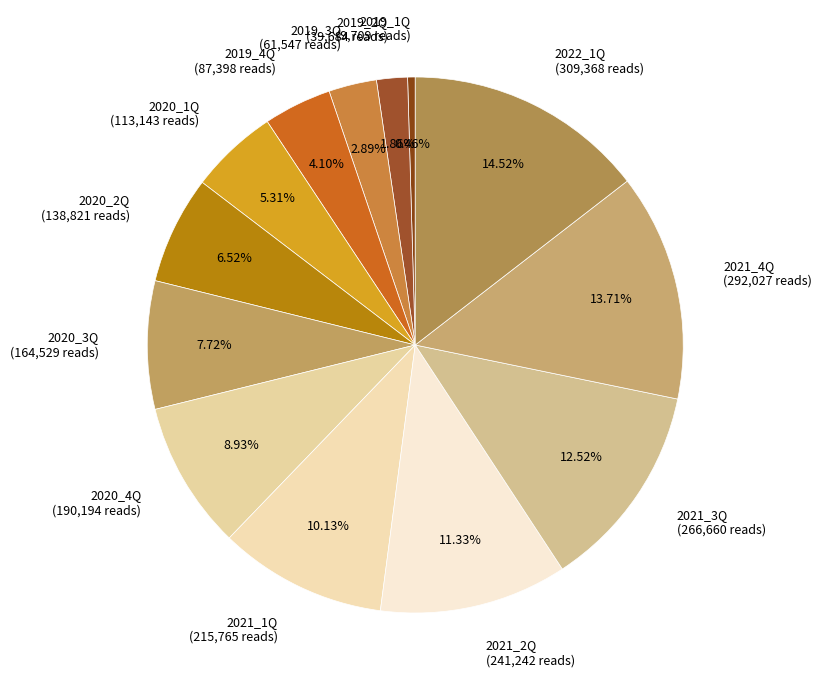

Combined, what portion of the pie is 2021_2Q and 2021_4Q?

25.0%